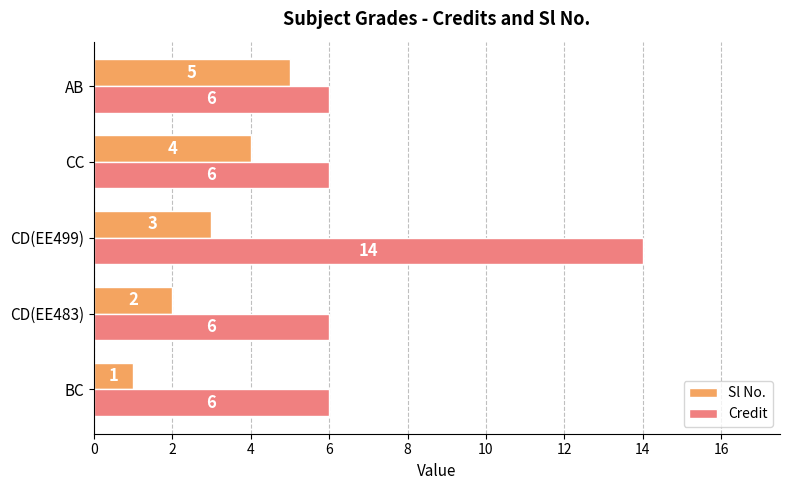

Is the value of Sl No. at CD(EE499) greater than the value of Credit at CC?

No